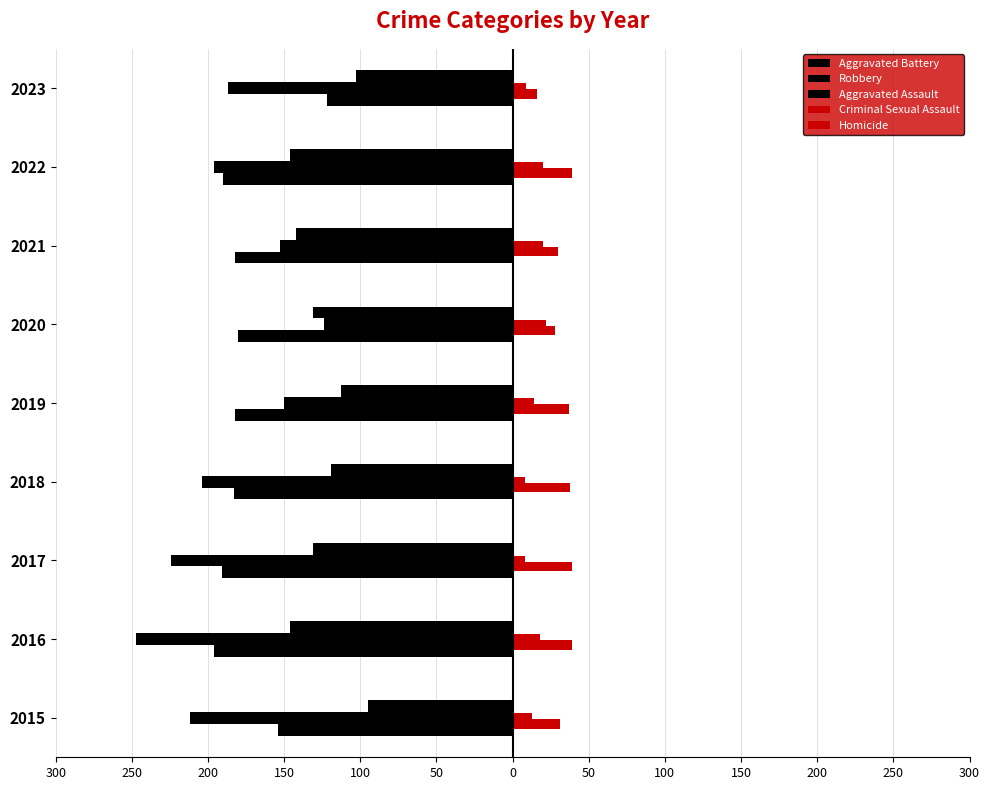

How many bars are there in total?

45